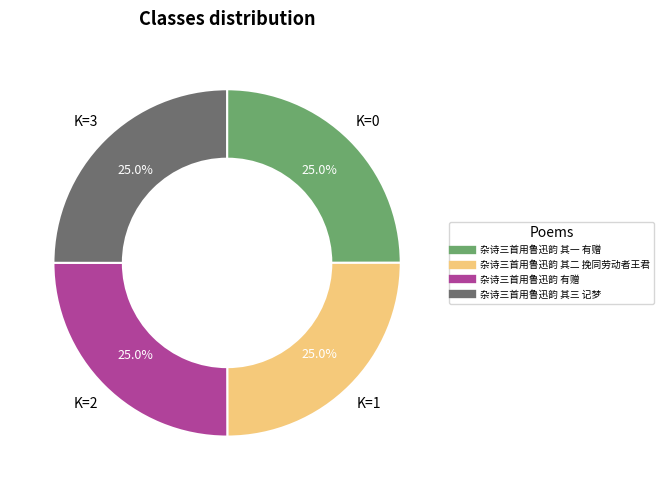

What percentage is NOT represented by 杂诗三首用鲁迅韵 其一 有赠?

75.0%